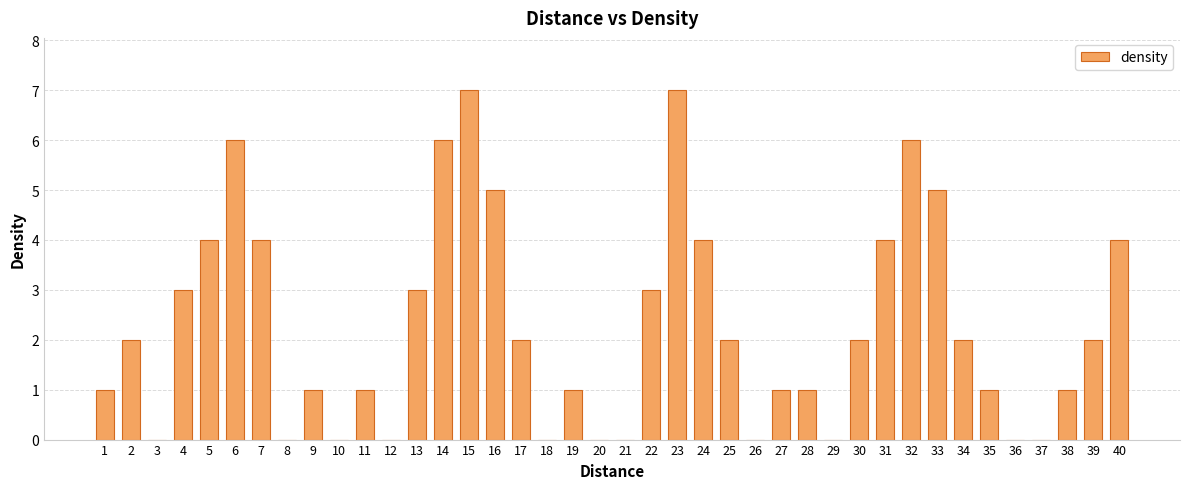

The value at 7 is 4. True or false?

True